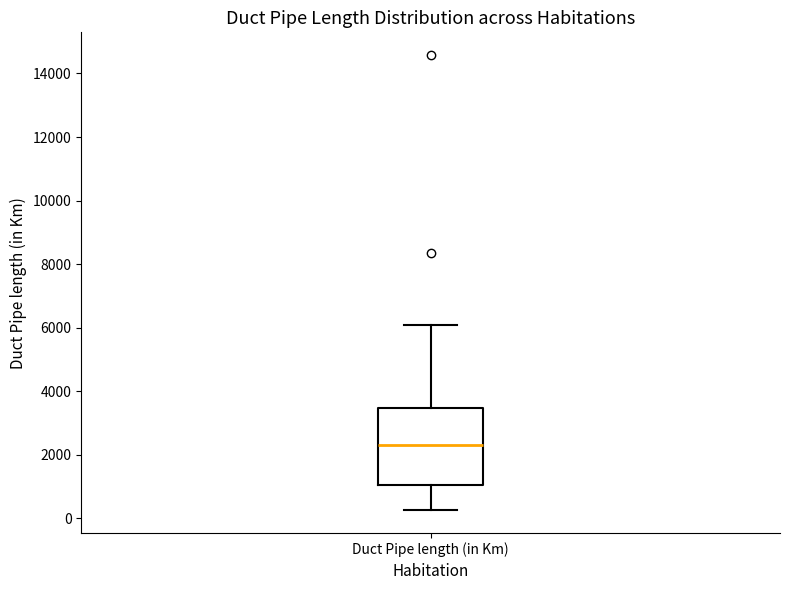

Transcribe this box plot: give where the median line is, the range the box spans, and where the two whiskers end, as read against the y-axis. The values are not printed on the chart, so give them approximately, as read against the axis.

median 2400, box 1000 to 3400, whiskers 200 to 6000